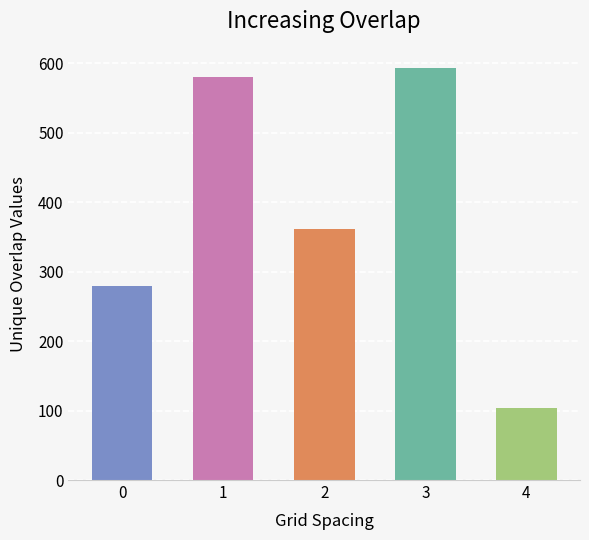

True or false: the data shows 140 at 3.

False